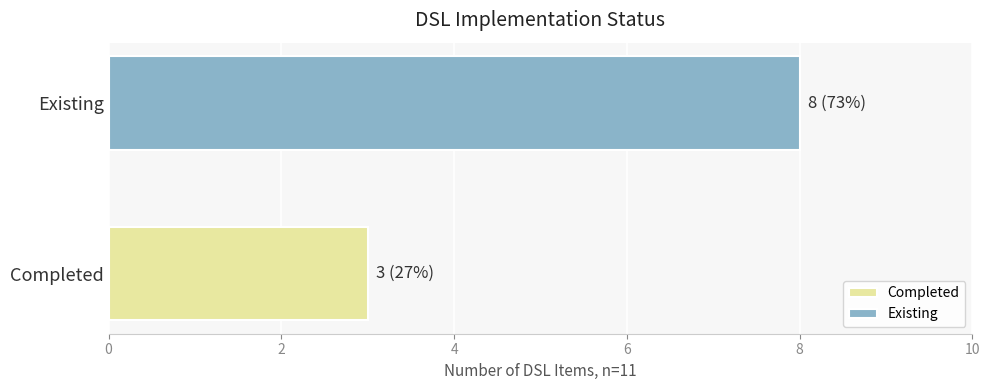

What is the smallest value displayed?

3